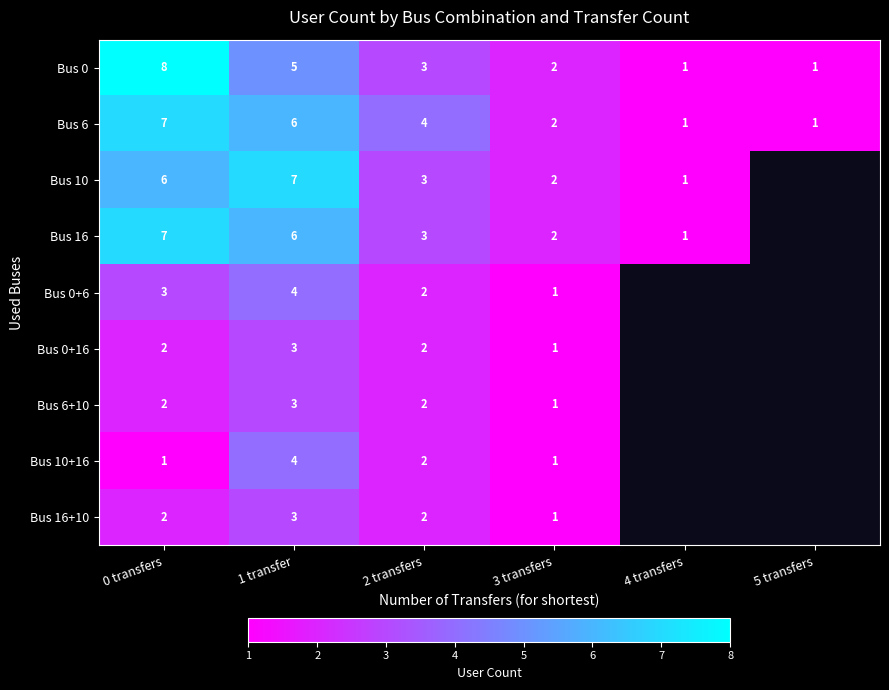

What is the approximate value of Bus 0 at 2 transfers?

3